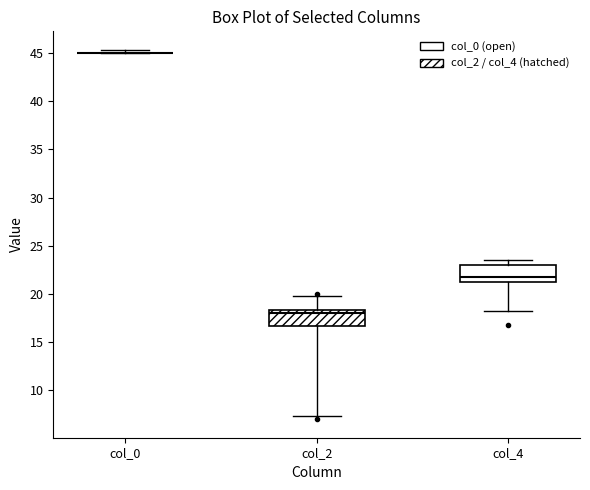

Reading left to right, transcribe this box plot: for each box, give where its median line is, the range the box spans, and where its two whiskers end, as read against the y-axis. The values are not printed on the chart, so give them approximately, as read against the axis.

col_0: box collapsed to a line at 45.0, whiskers 45.0 to 45.5
col_2: median 18.0, box 16.5 to 18.5, whiskers 7.5 to 20.0
col_4: median 22.0, box 21.0 to 23.0, whiskers 18.5 to 23.5